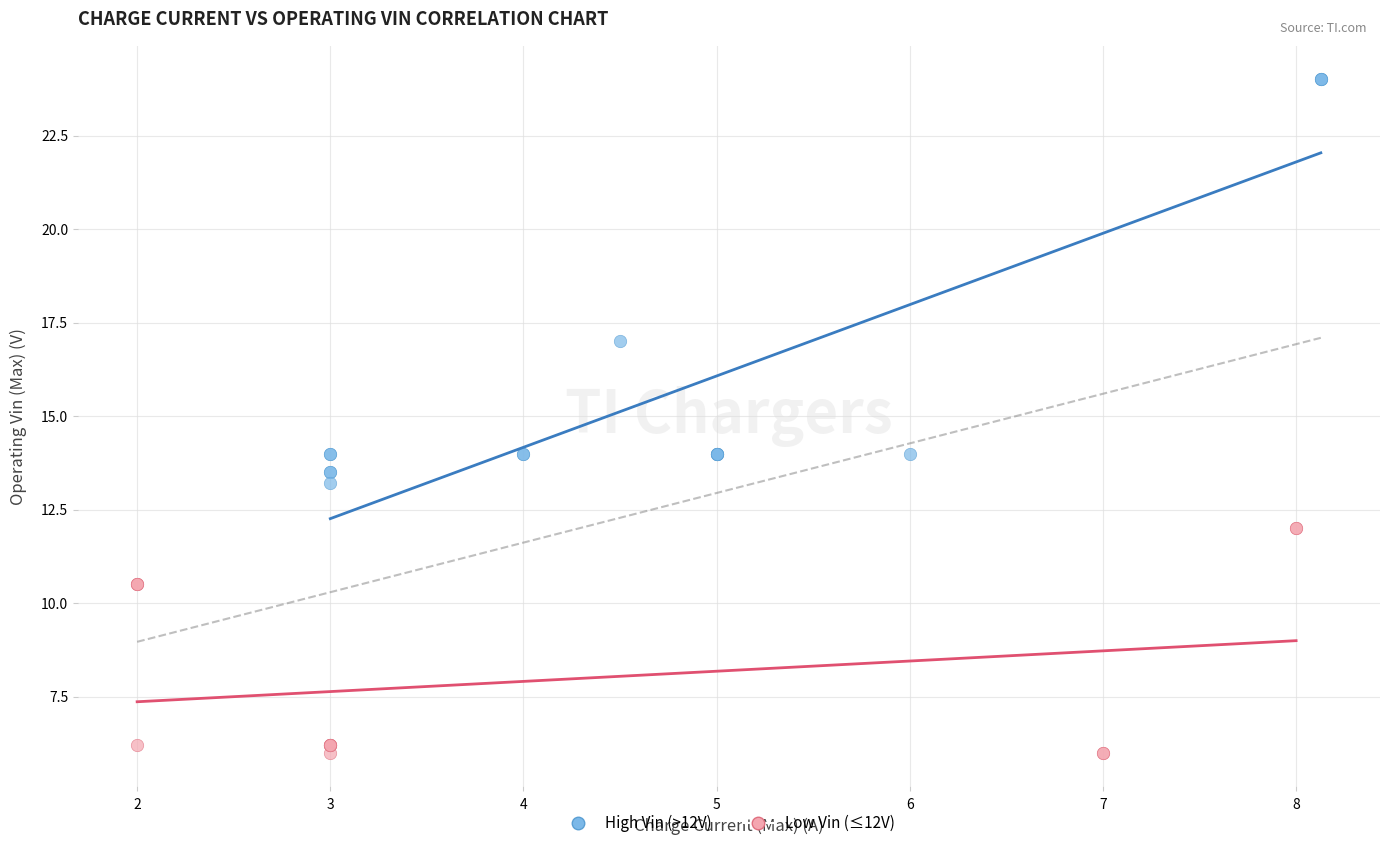

Which series contains the highest Y value?

High Vin (>12V)